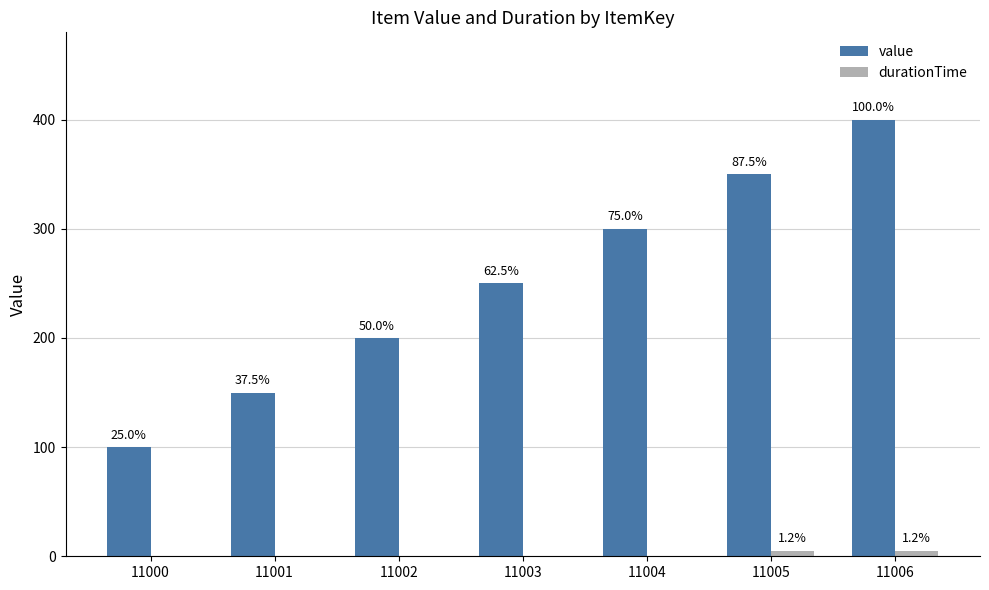

True or false: value has a value of 350 at 11005.

True